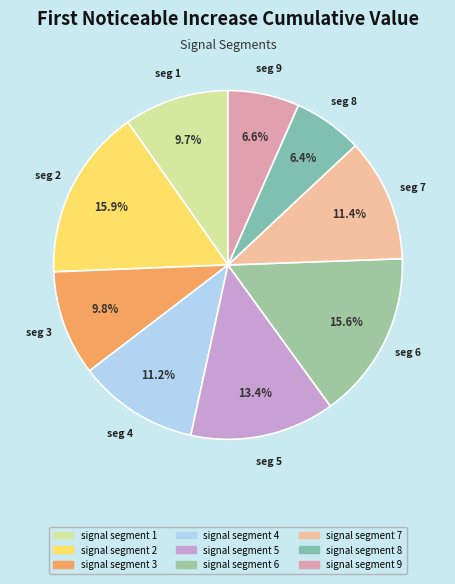

Which slice is the smallest?

signal segment 8